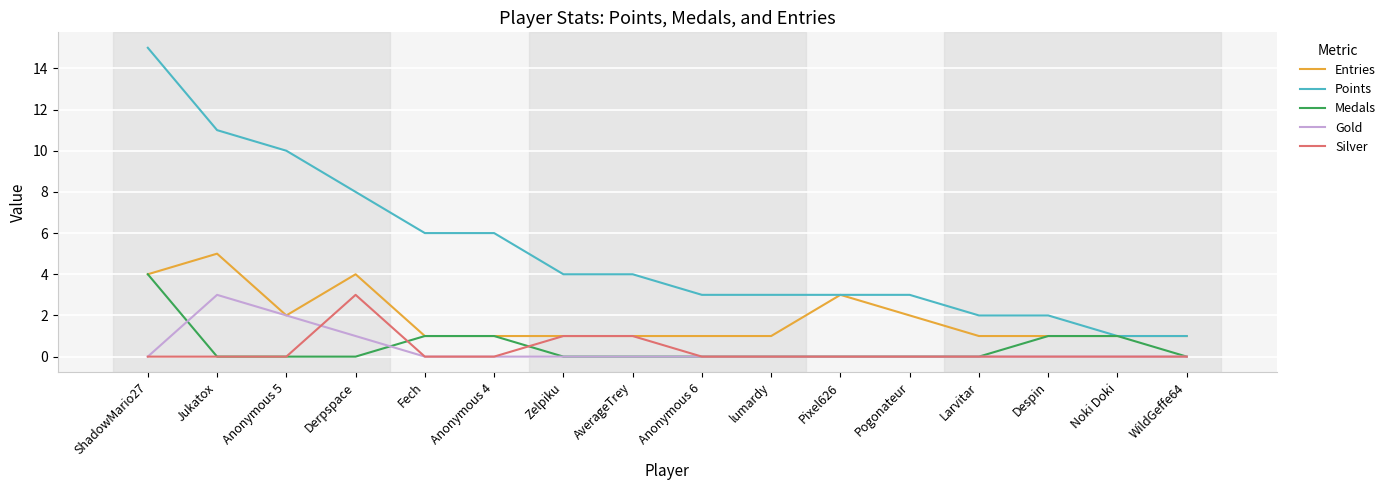

The Medals series shows 0 at AverageTrey. True or false?

True